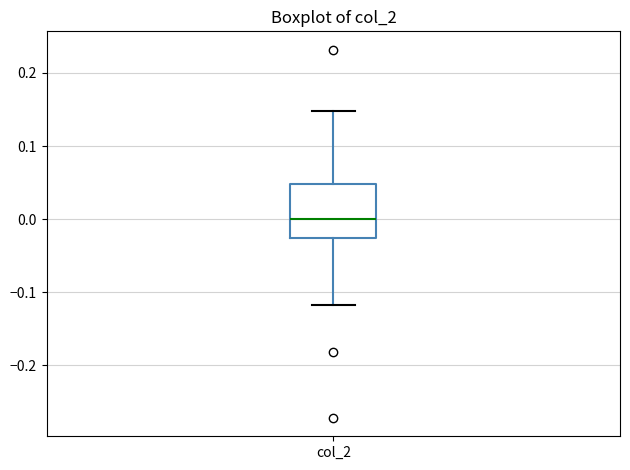

Where does the upper whisker of the box for col_2 end on the y-axis? The values are not printed on the chart, so give them approximately, as read against the axis.

0.15